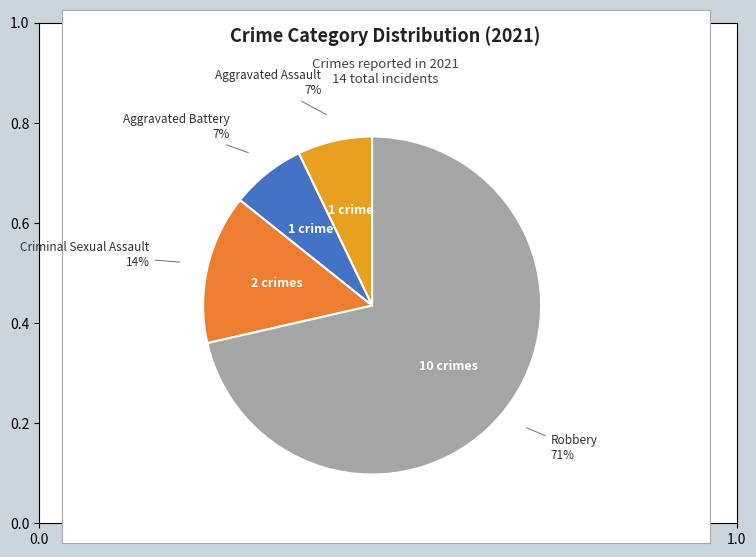

Which slice represents more than half of the pie?

Robbery